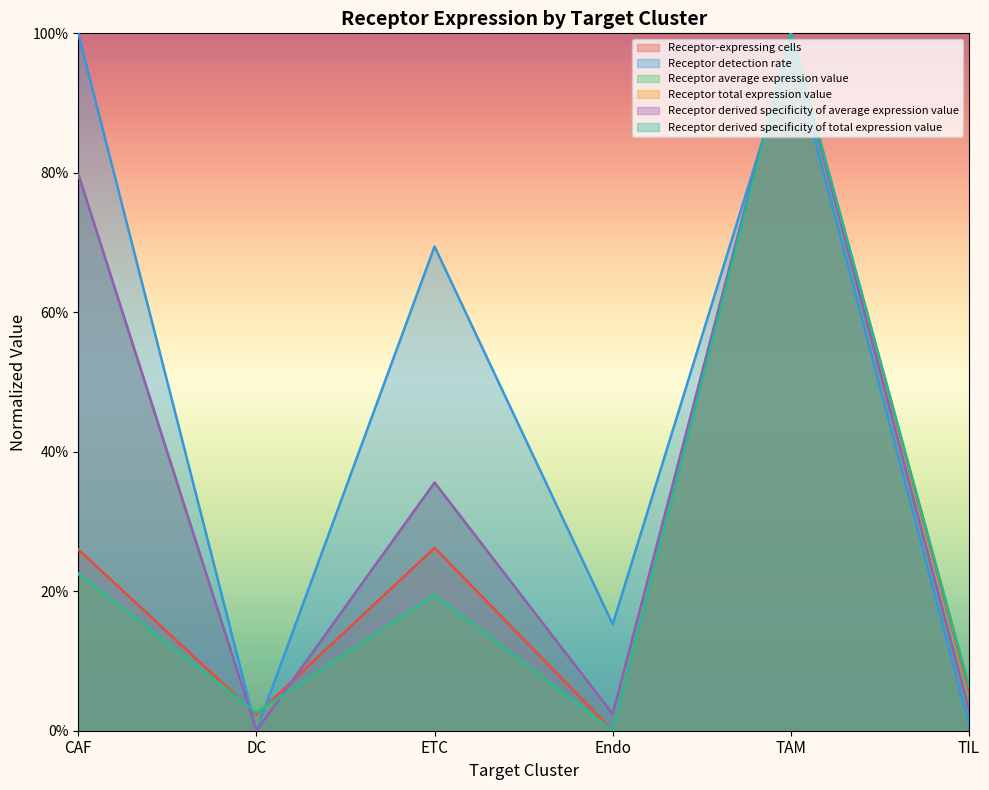

What is the difference between the Receptor detection rate values at Endo and DC?

0.2